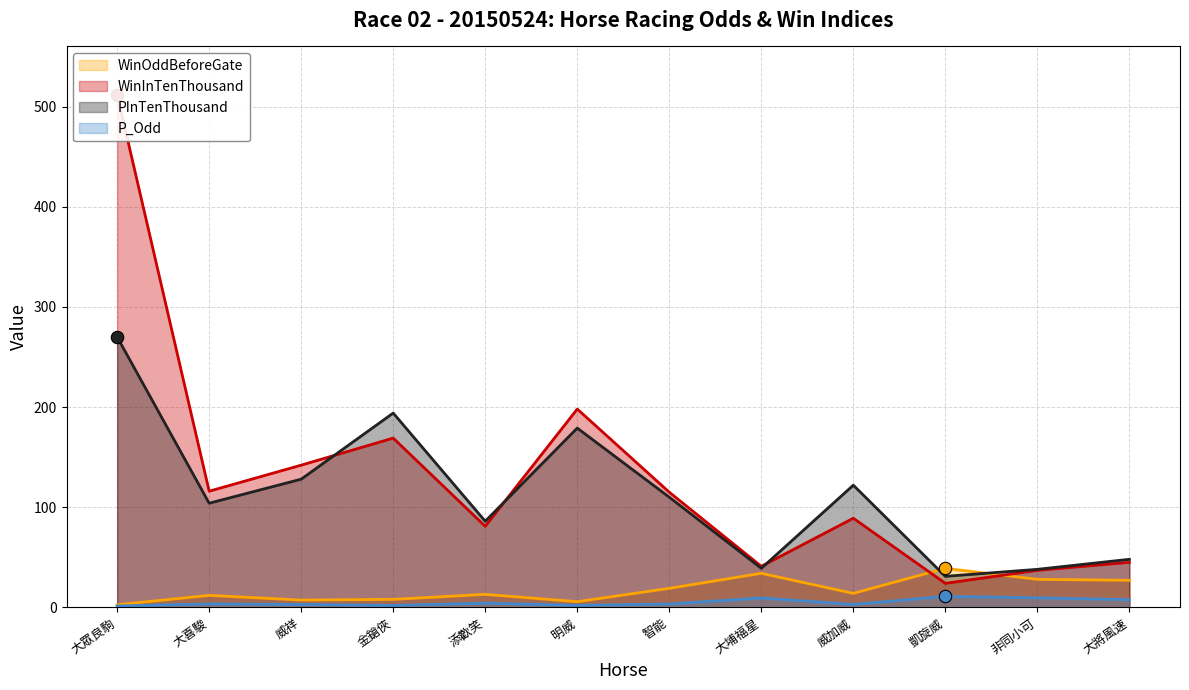

At which category is the sum across all series the highest?

大眾良駒